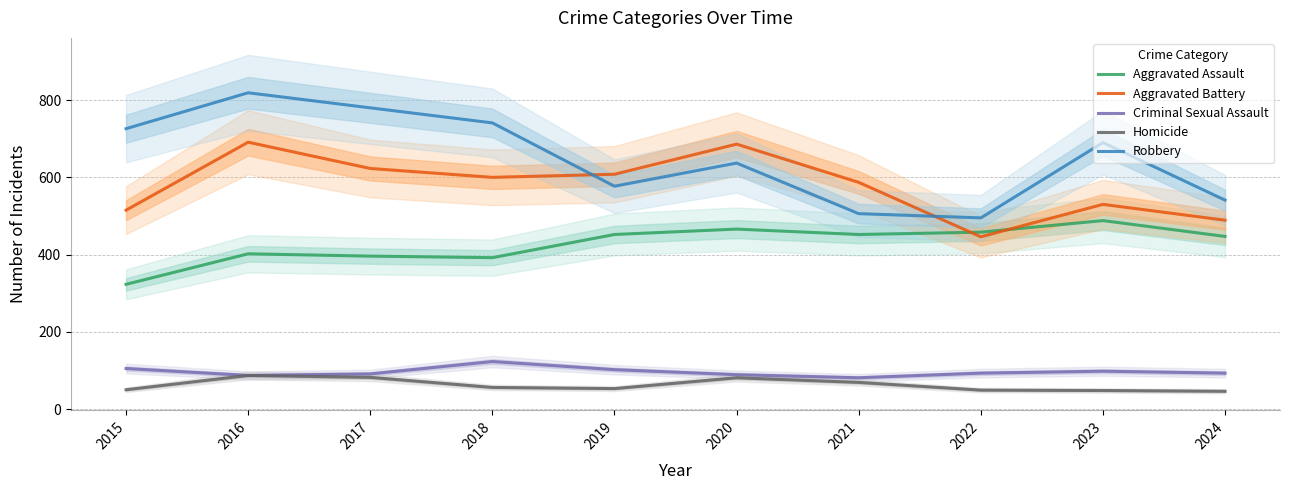

Between 2018 and 2022, which series saw the biggest shift?

Robbery